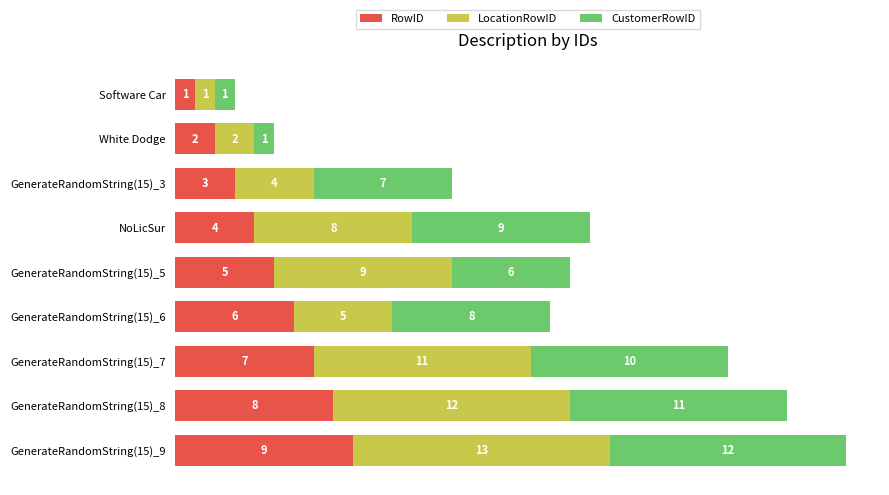

What is the difference between the maximum and minimum values in the RowID series?

8